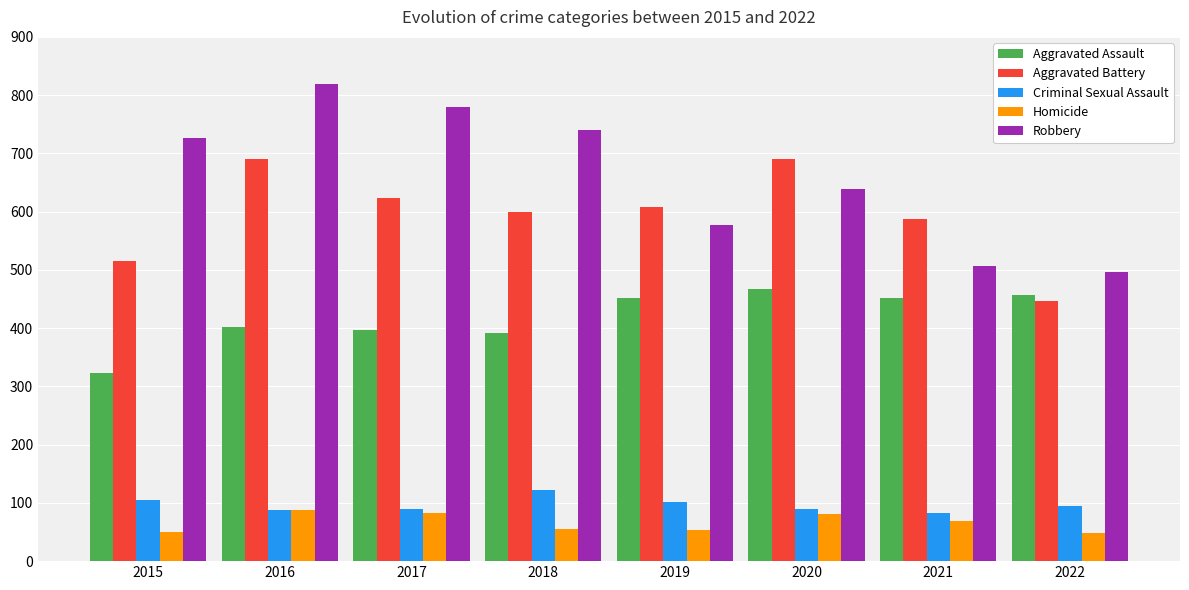

What is the maximum value shown in the chart?

819